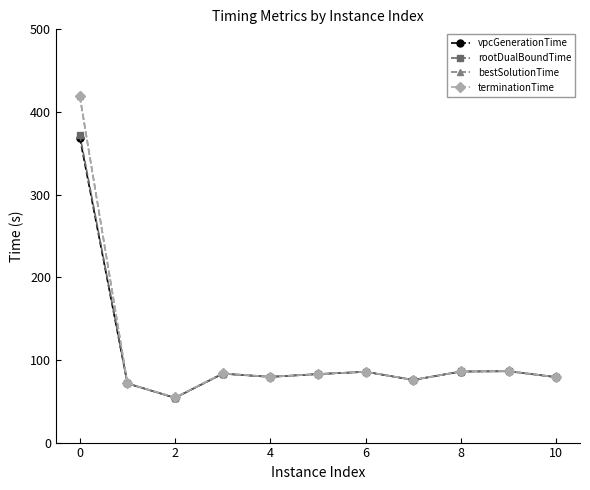

What is the maximum value shown in the chart?

419.2